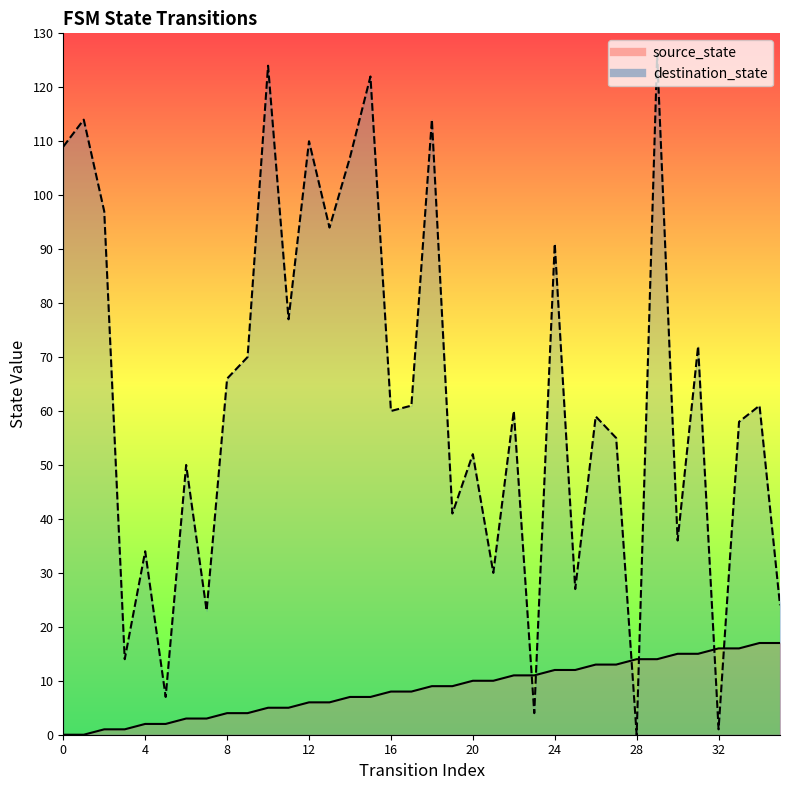

What is the highest value of the destination_state series?

126